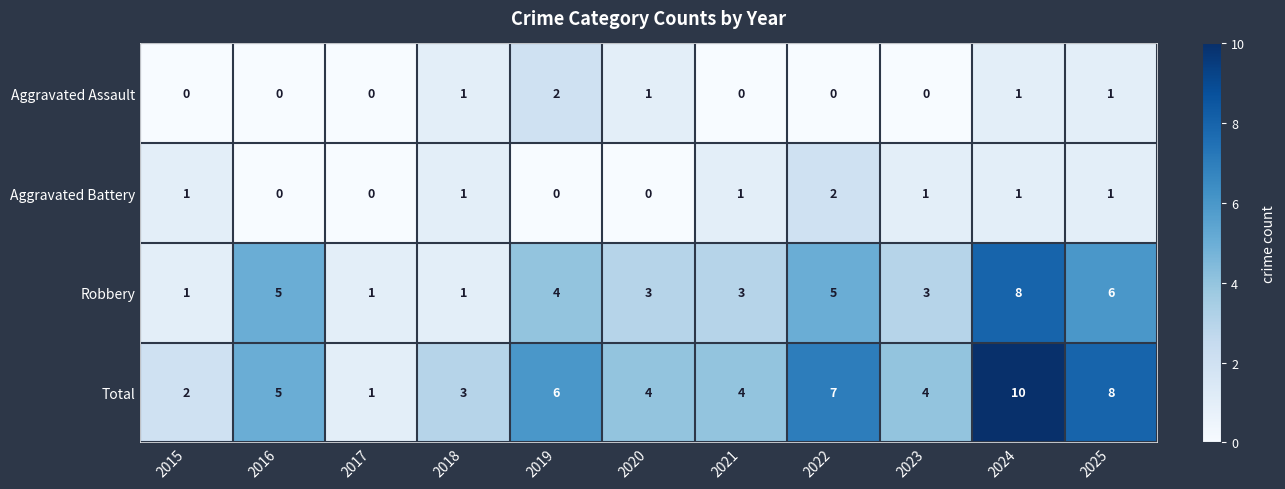

Which series has the widest spread of values?

Total